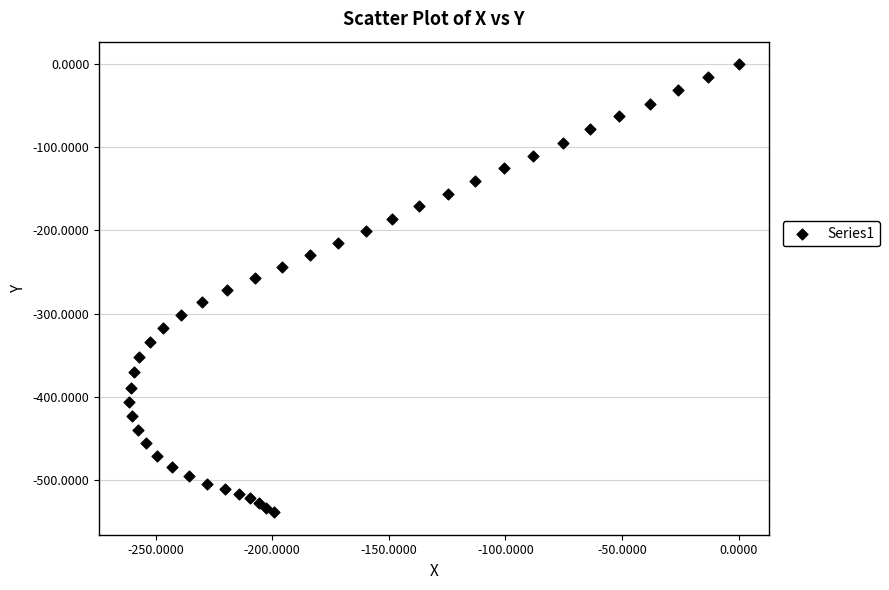

What is the range of Y values (max minus min)?

539.1